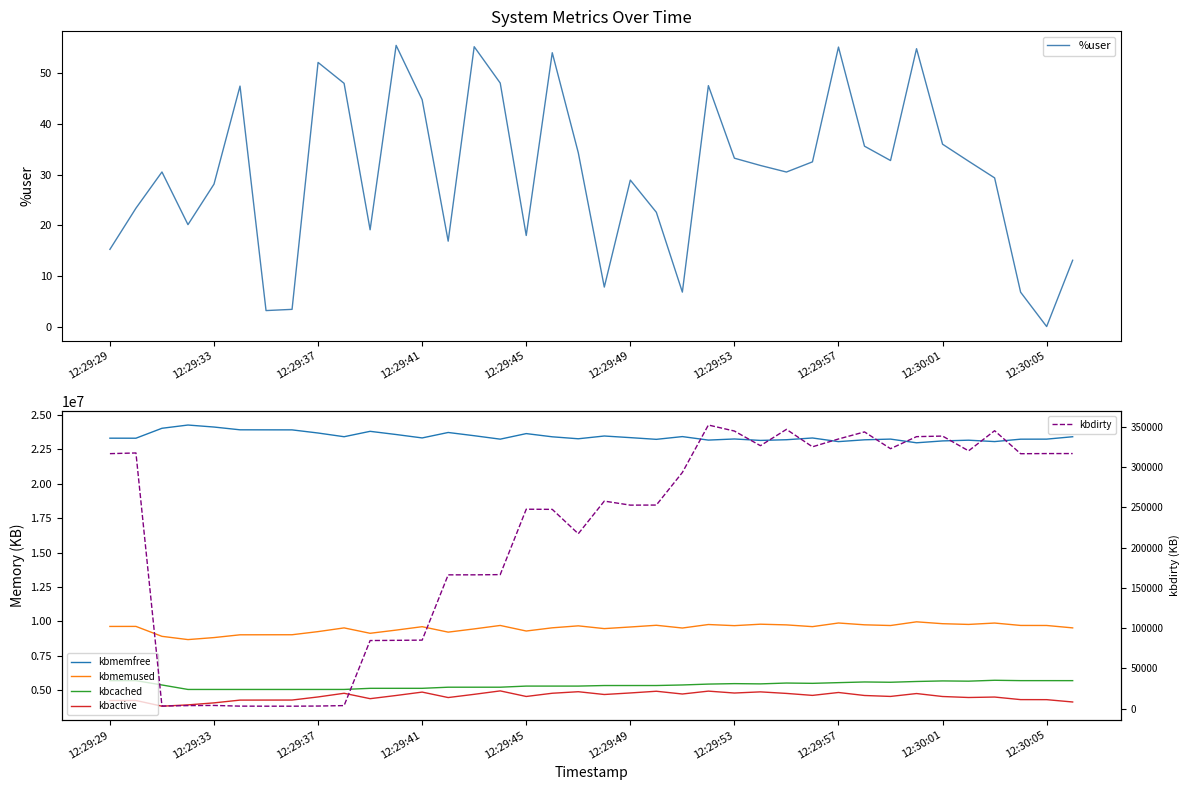

Which category has the lowest value in the %user series?

12:30:05